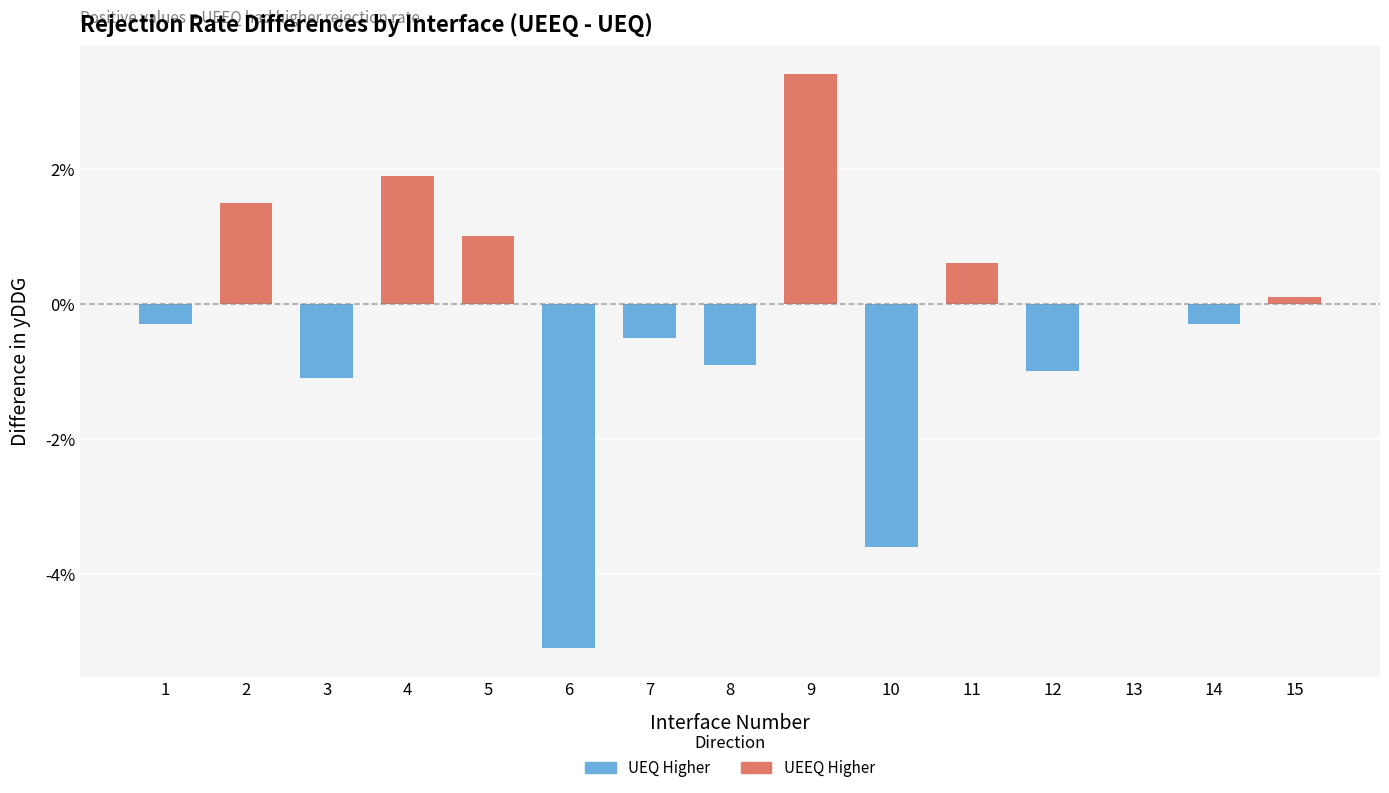

Which category has the lowest value in the UEQ Higher series?

6